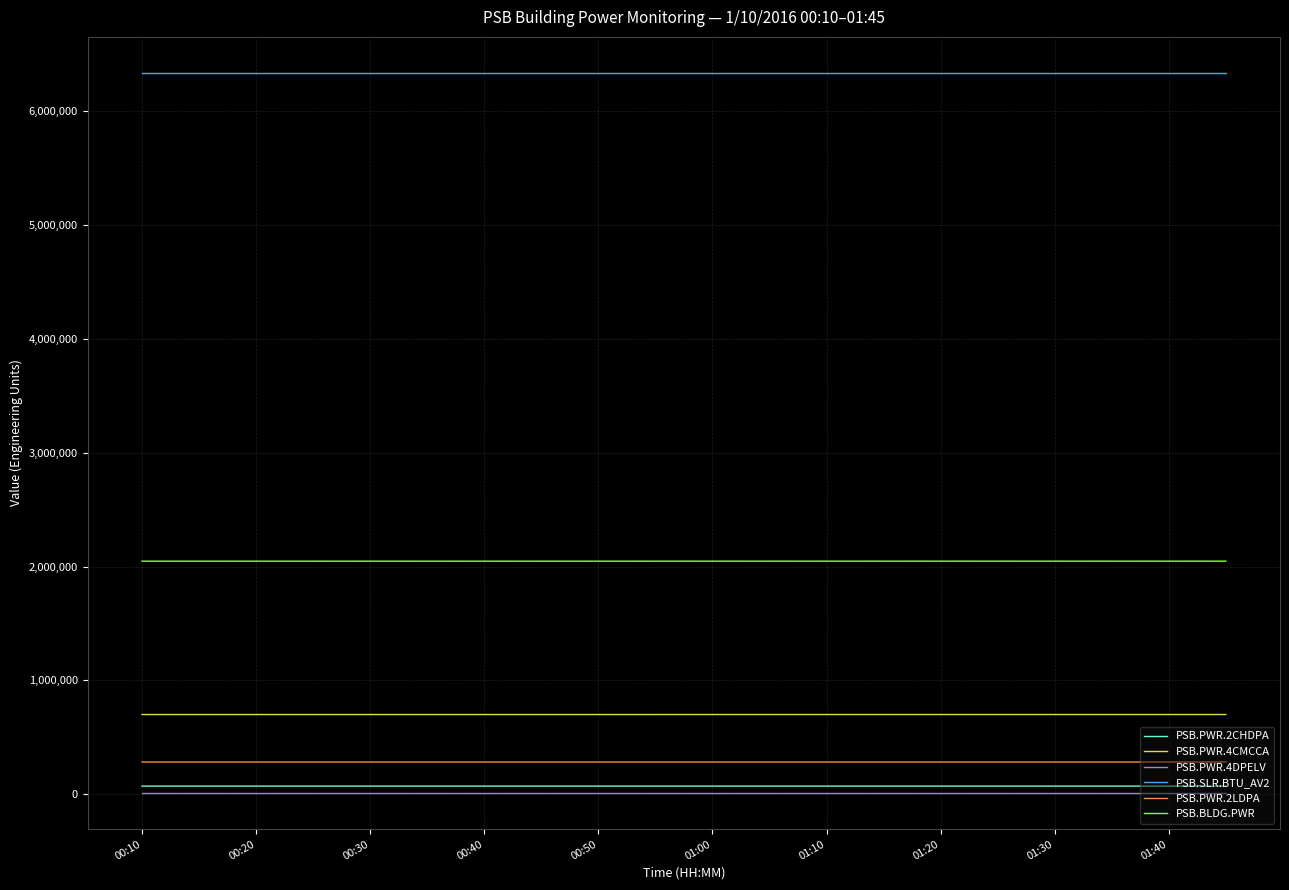

True or false: PSB.PWR.2LDPA and PSB.BLDG.PWR cross at least once.

False